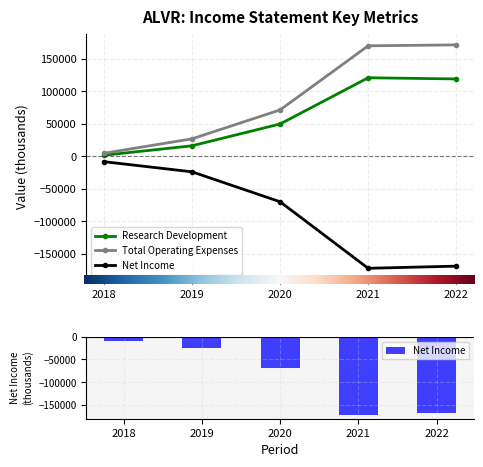

What is the value of the Research Development bar at the 4th from the left?

120700